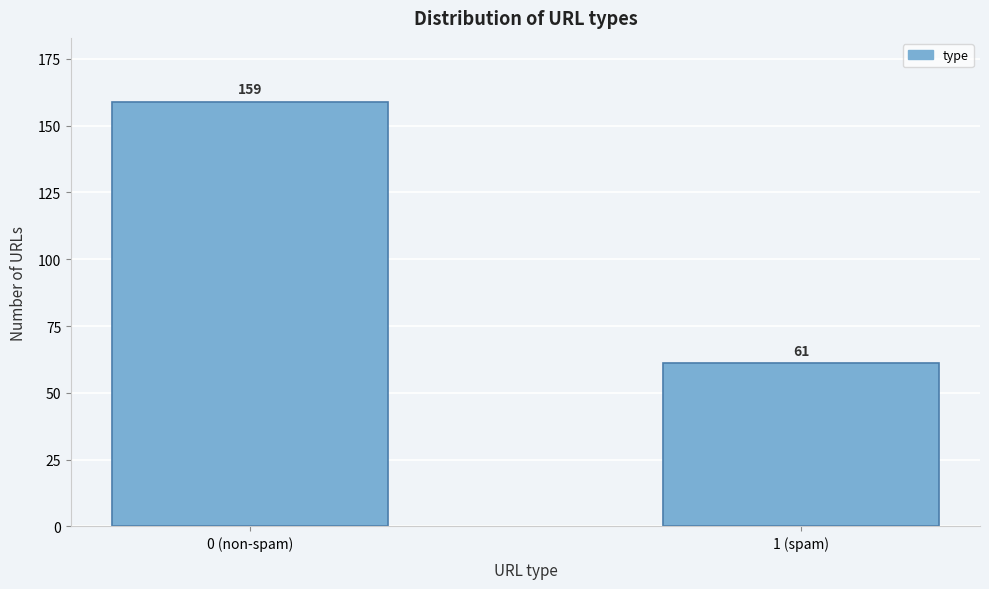

Reading left to right, what are all the values shown in this chart?

159	61